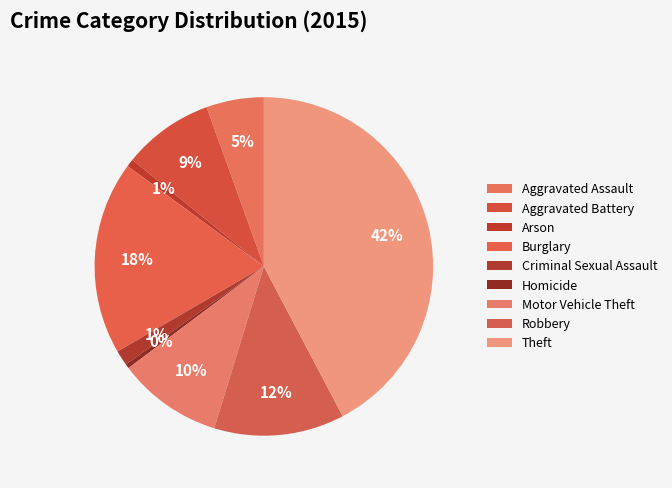

Count the number of slices in the pie.

9